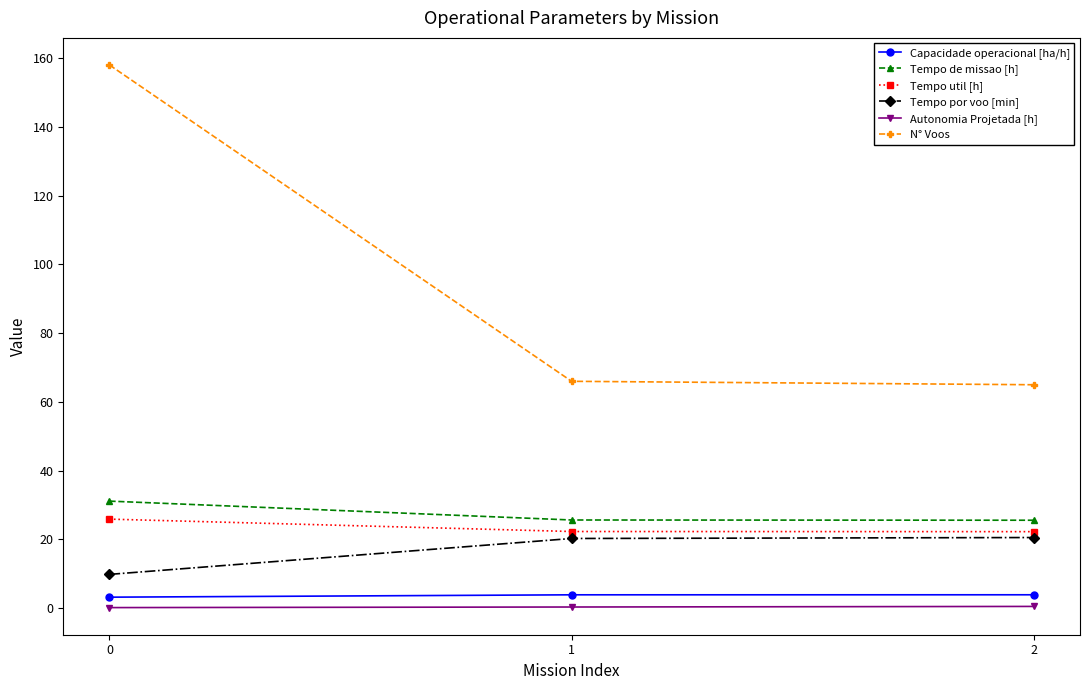

What is the sum of all Tempo por voo [min] values?

50.7